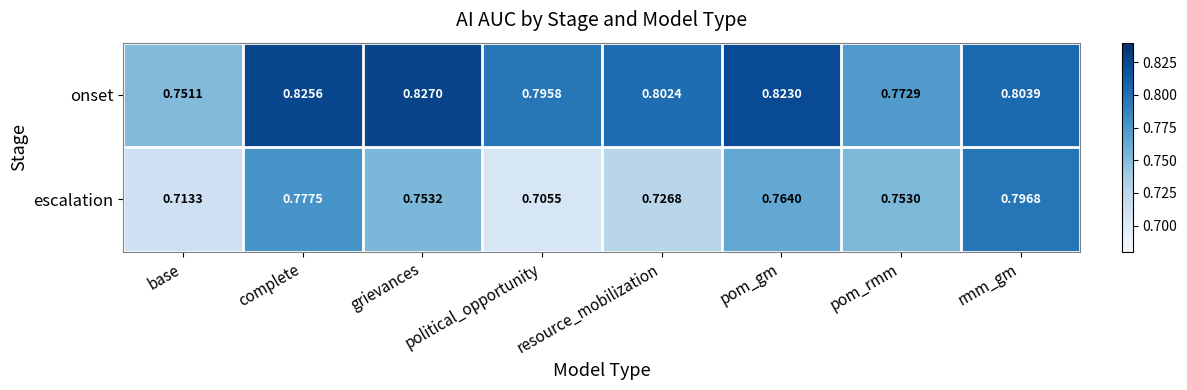

List the labels in order of escalation value, smallest first.

political_opportunity, base, resource_mobilization, pom_rmm, grievances, pom_gm, complete, rmm_gm